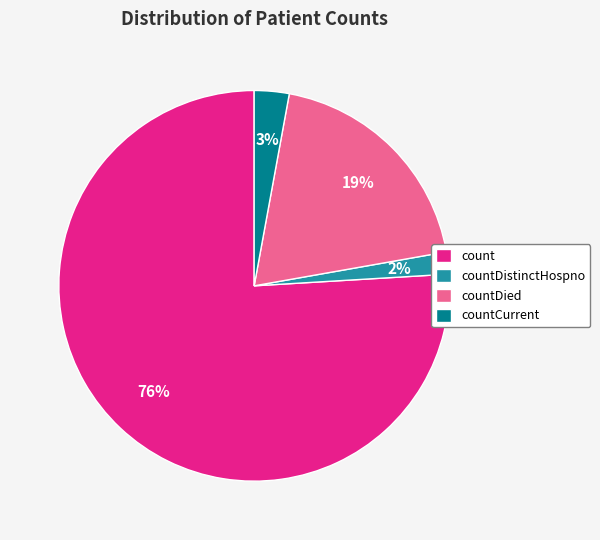

Is there a majority slice in this chart?

Yes